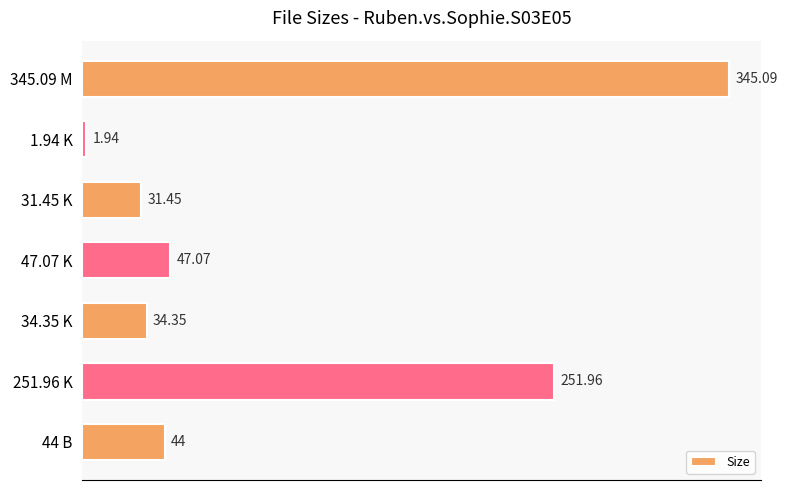

Between 34.35 K and 31.45 K, which is larger?

34.35 K